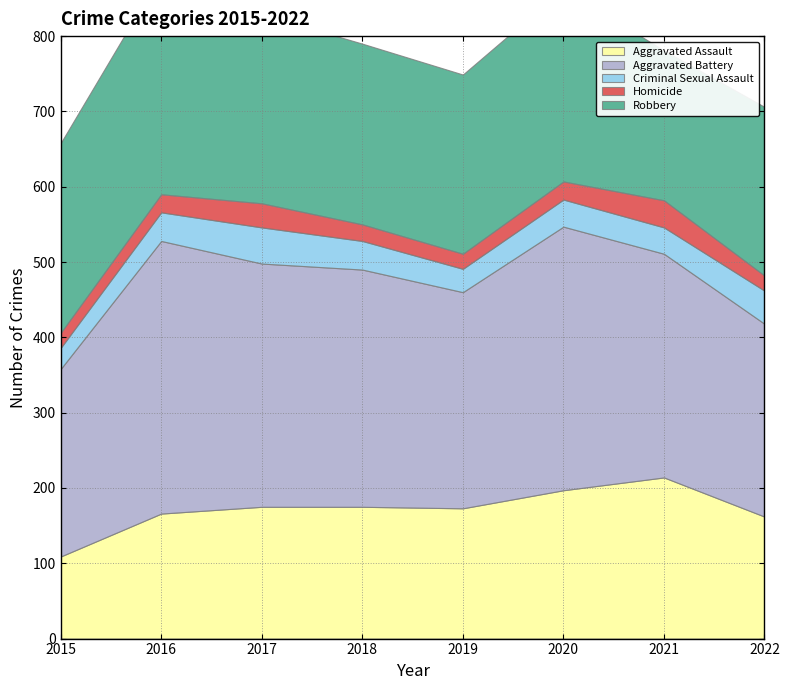

True or false: Aggravated Assault and Criminal Sexual Assault intersect in this chart.

False